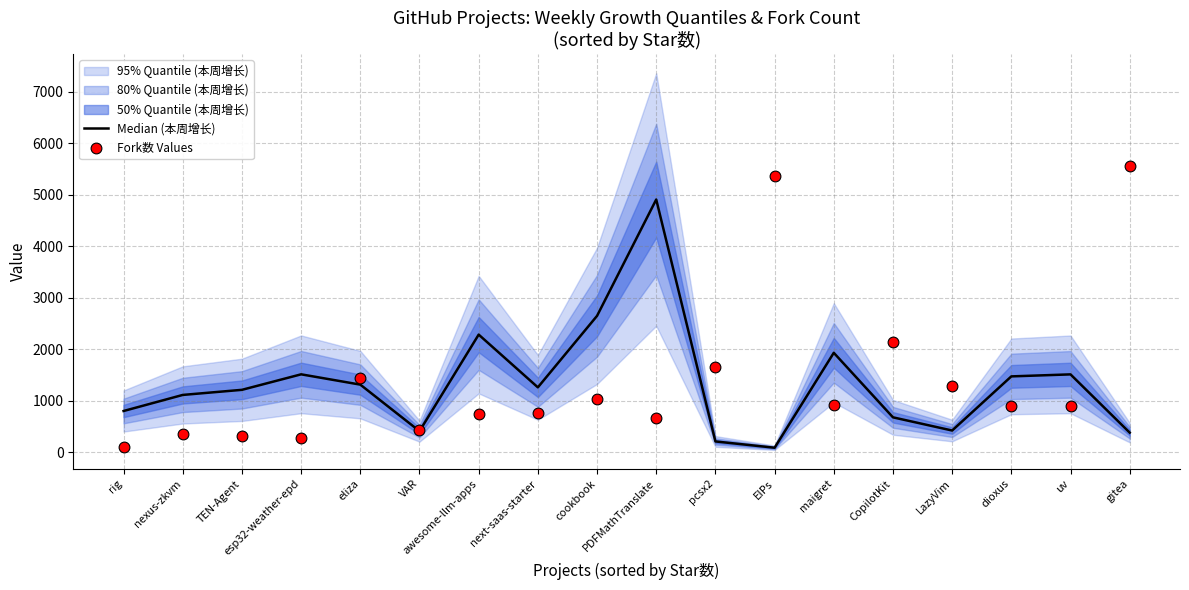

At how many categories does at least one series exceed 2798?

3